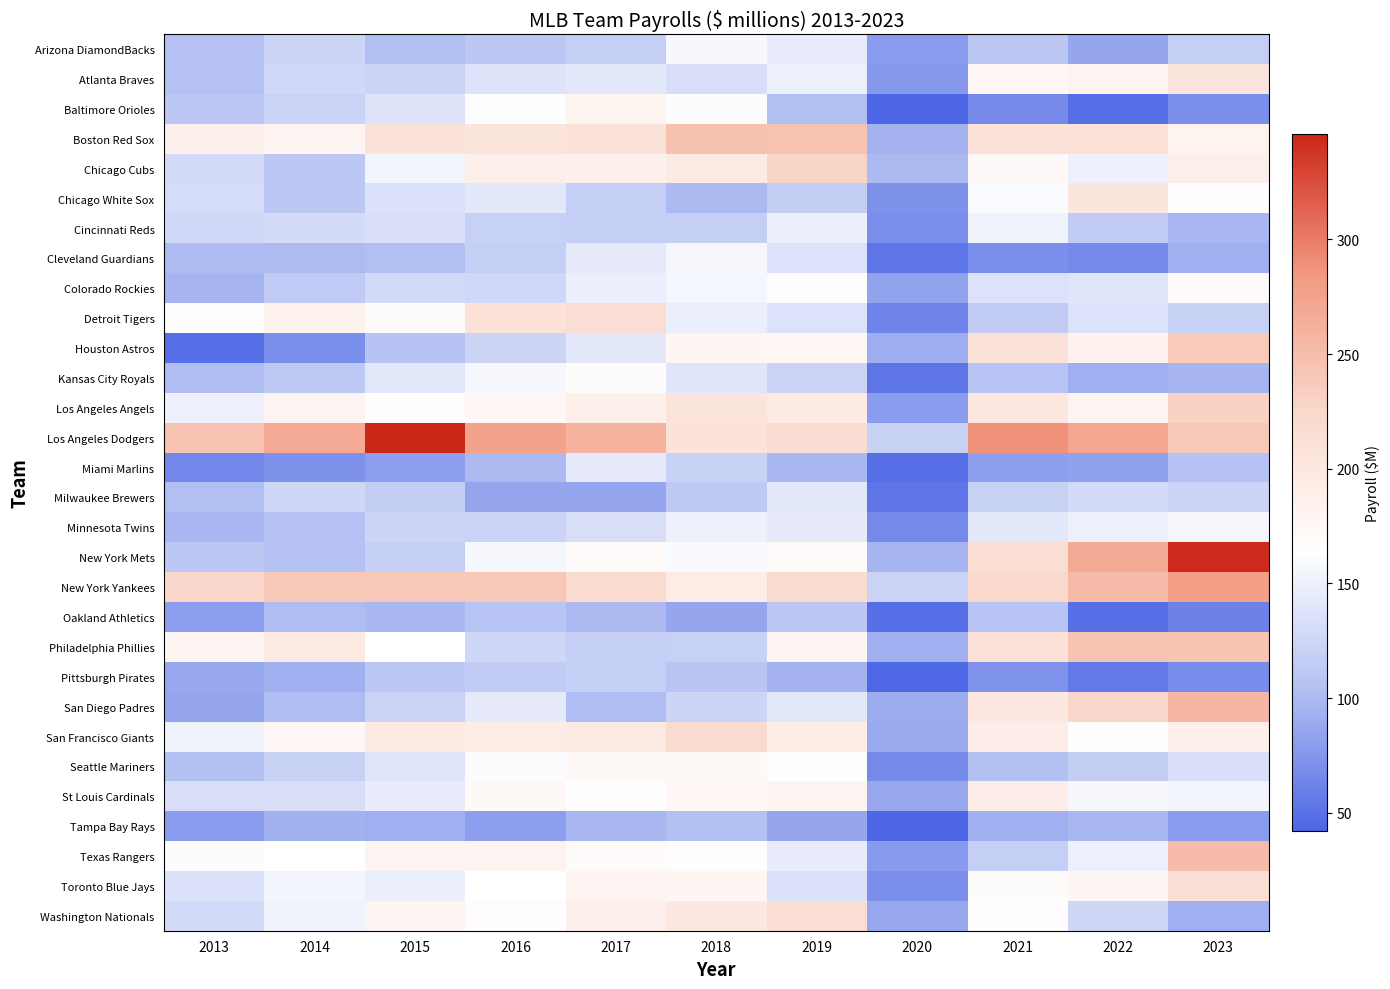

At which category does the chart reach its minimum across all series?

2020